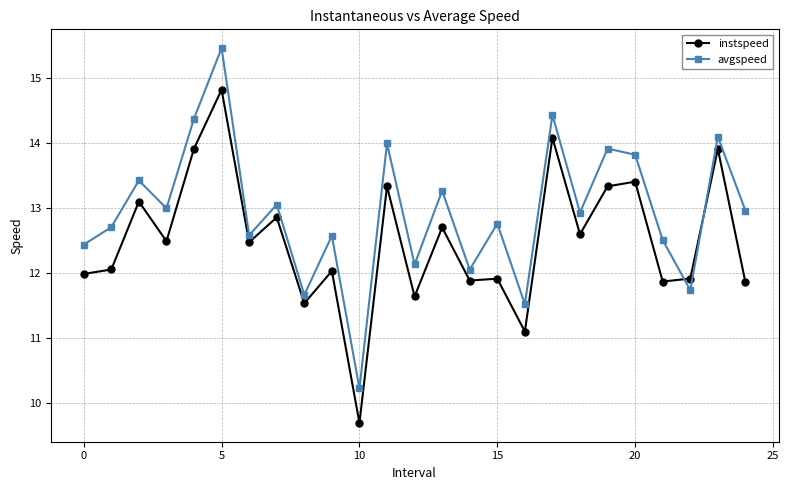

Which series has the largest total across all categories?

avgspeed